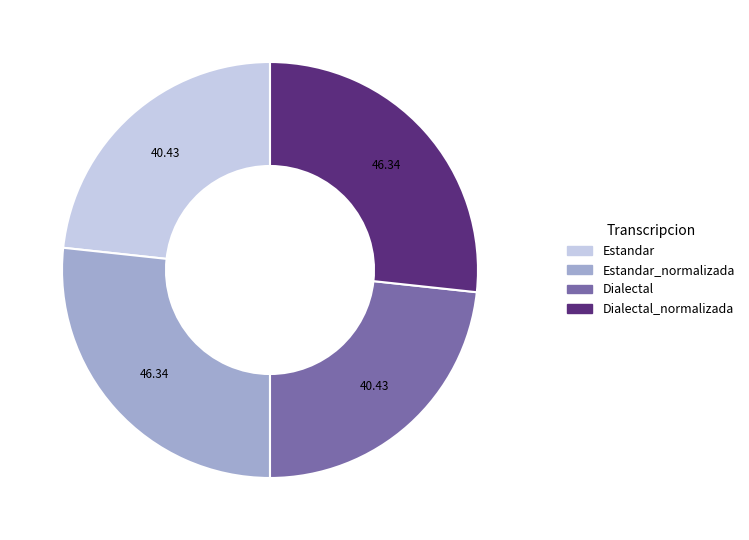

Does any single category account for the majority?

No